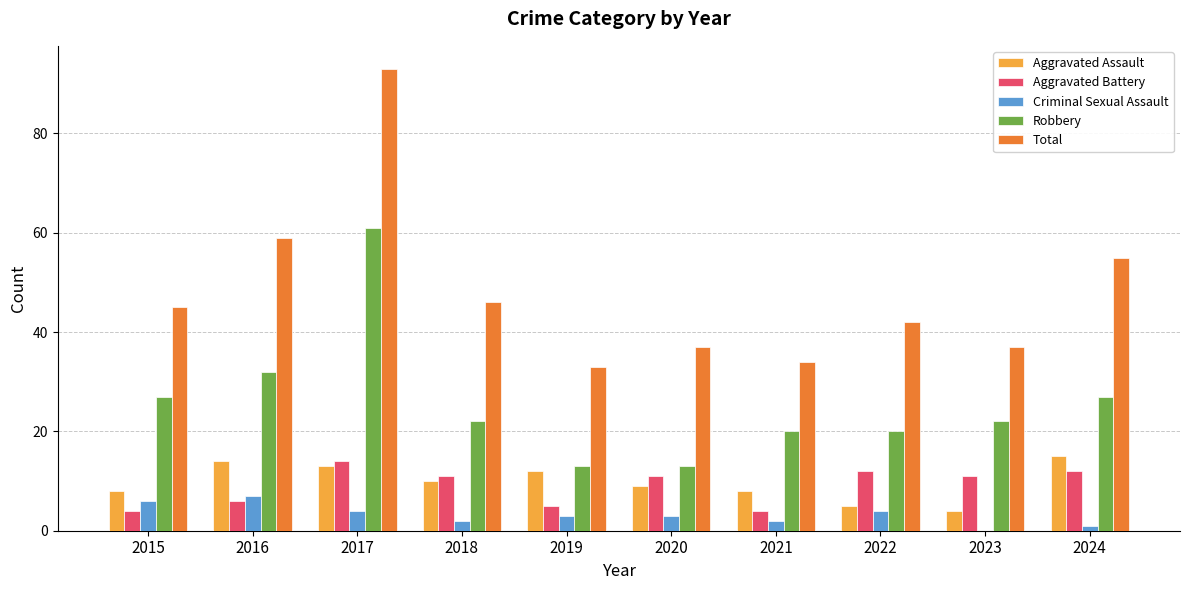

At which category is the sum across all series the highest?

2017